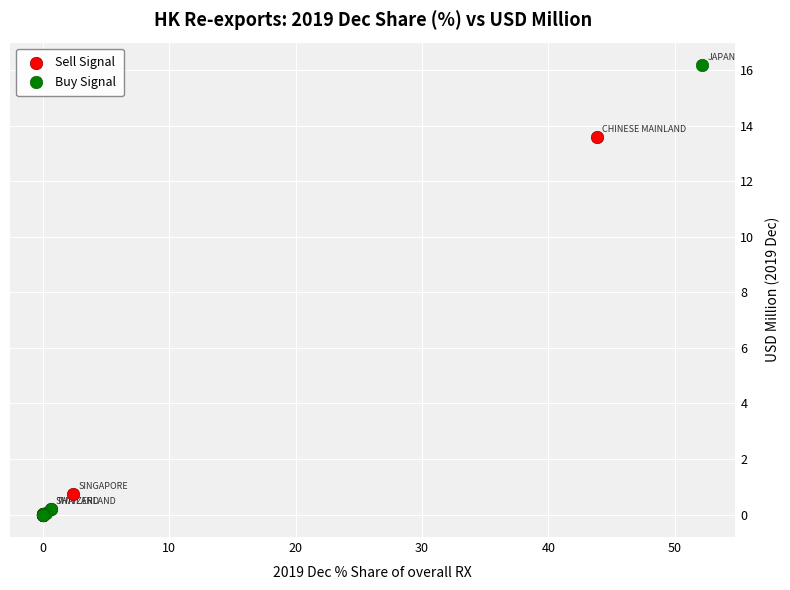

Which series reaches the maximum Y coordinate?

Buy Signal